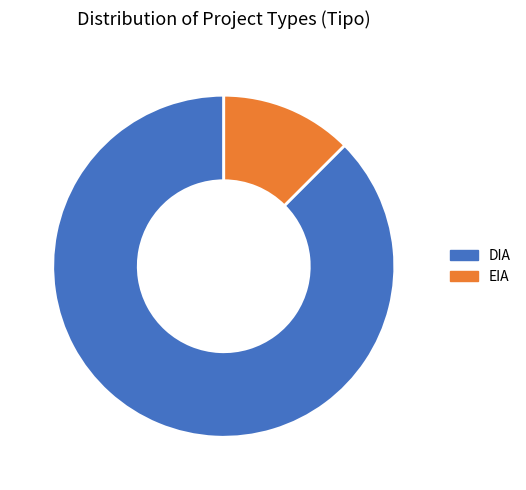

Rank the categories by value from lowest to highest.

EIA, DIA